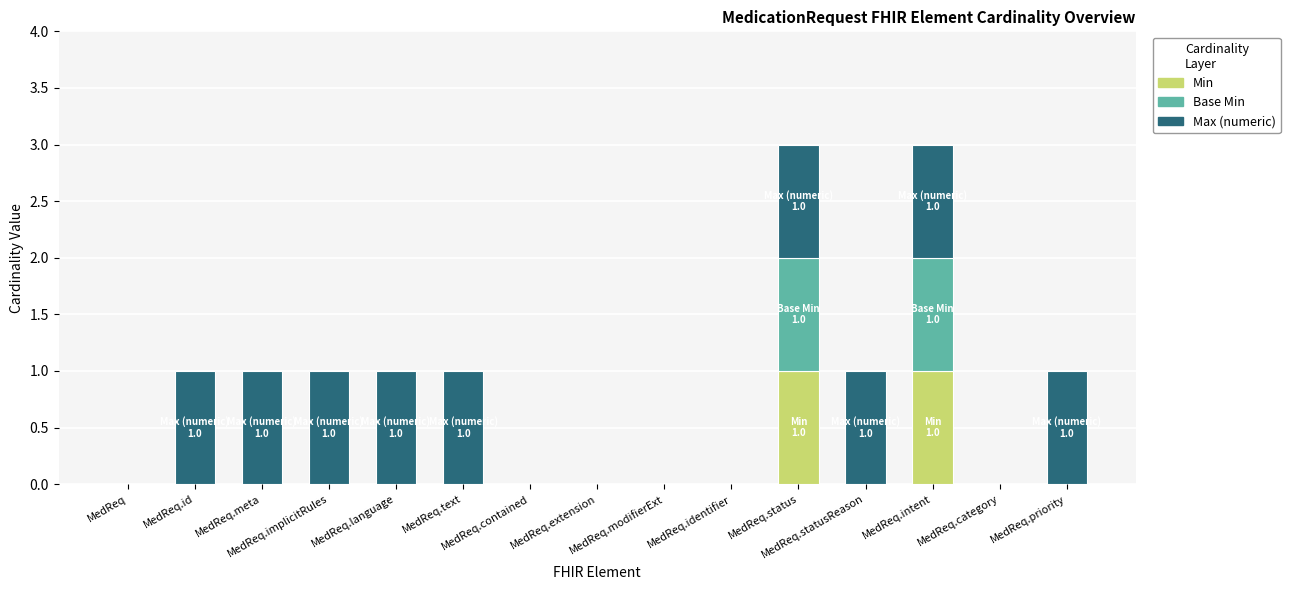

Count the number of categories in the chart.

15